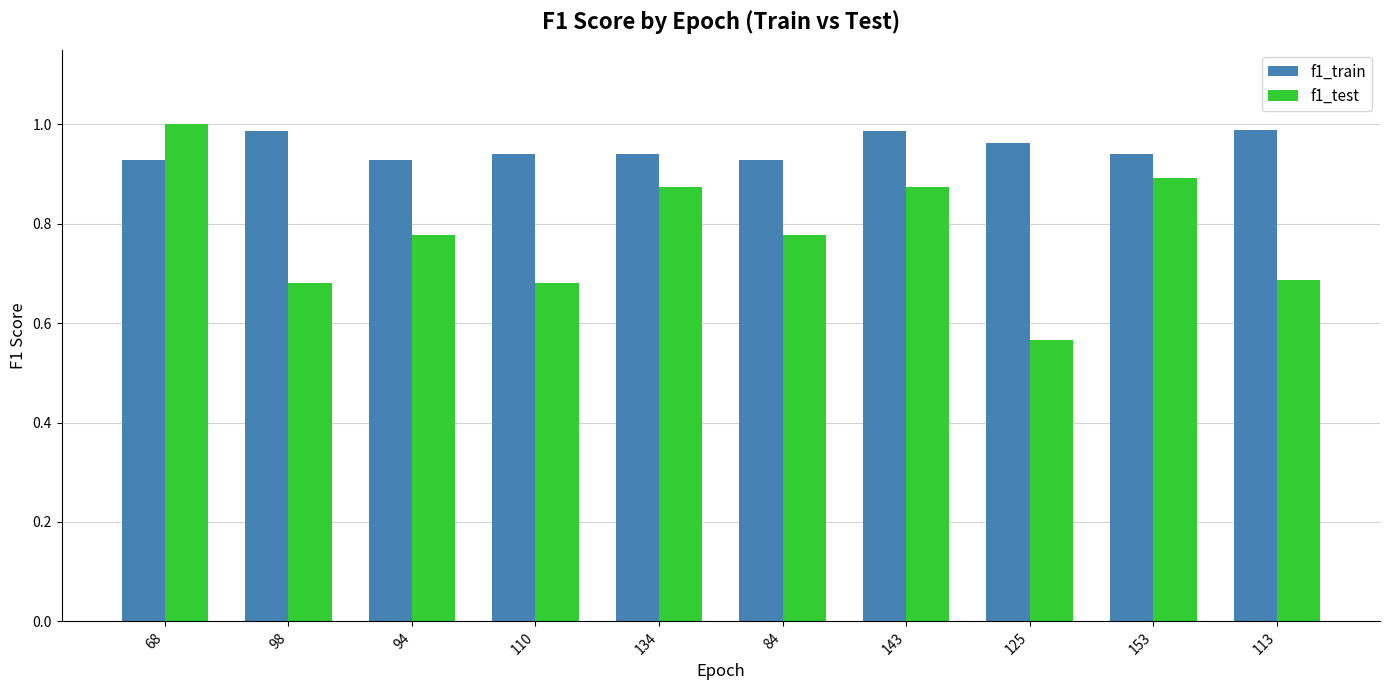

What is the label of the 4th bar from the right?

143